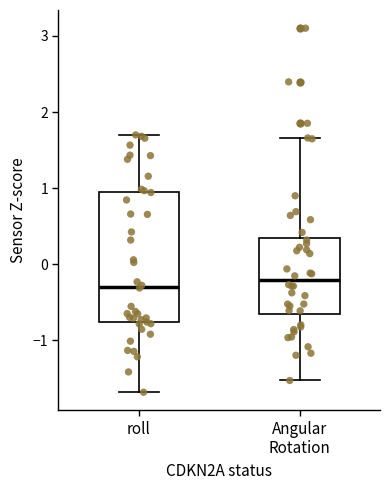

Reading left to right, transcribe this box plot: for each box, give where its median line is, the range the box spans, and where its two whiskers end, as read against the y-axis. The values are not printed on the chart, so give them approximately, as read against the axis.

roll: median -0.3, box -0.8 to 0.9, whiskers -1.7 to 1.7
Angular Rotation: median -0.2, box -0.7 to 0.3, whiskers -1.5 to 1.7